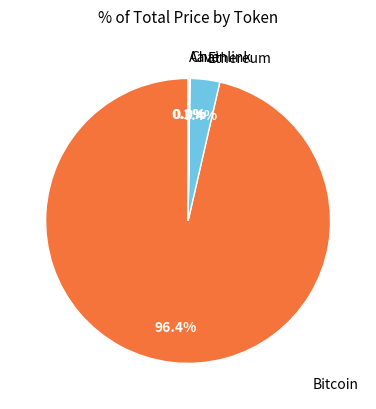

Which slice represents more than half of the pie?

Bitcoin